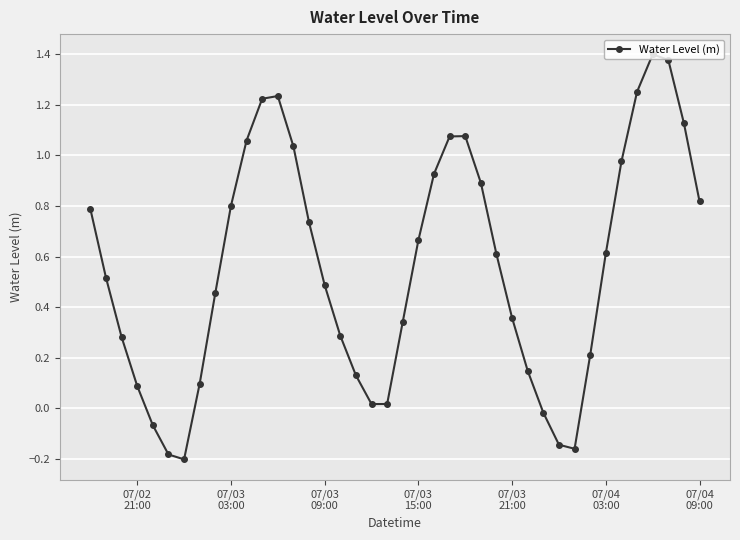

How many interior local peaks (higher than both neighbors) does the data have?

3